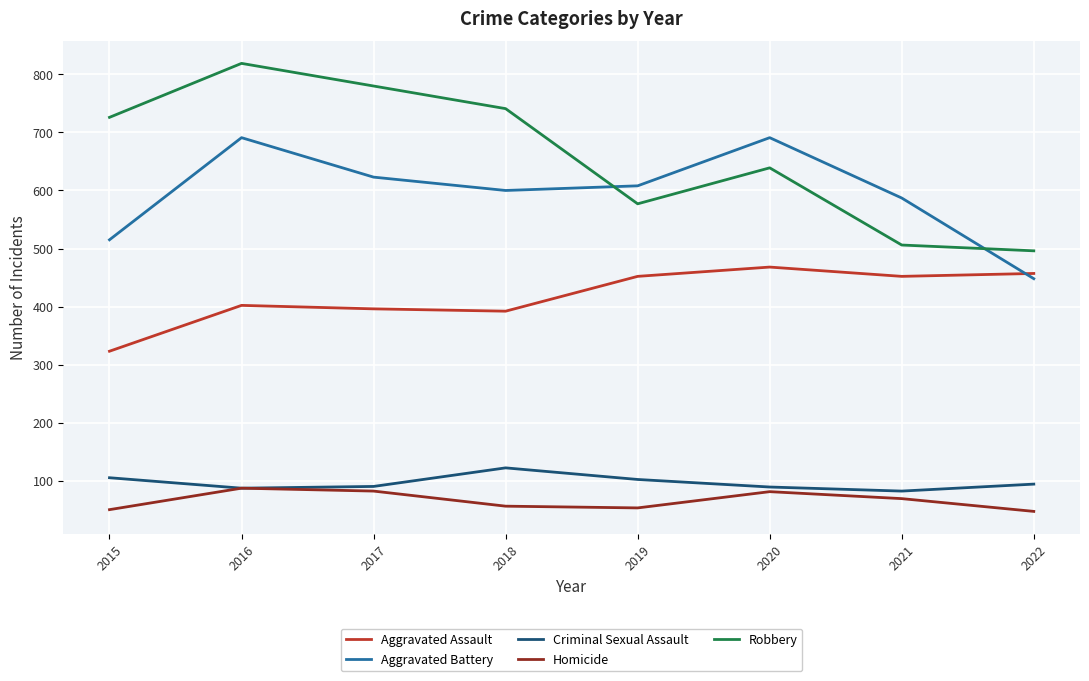

True or false: Homicide has a value of 69 at 2021.

True